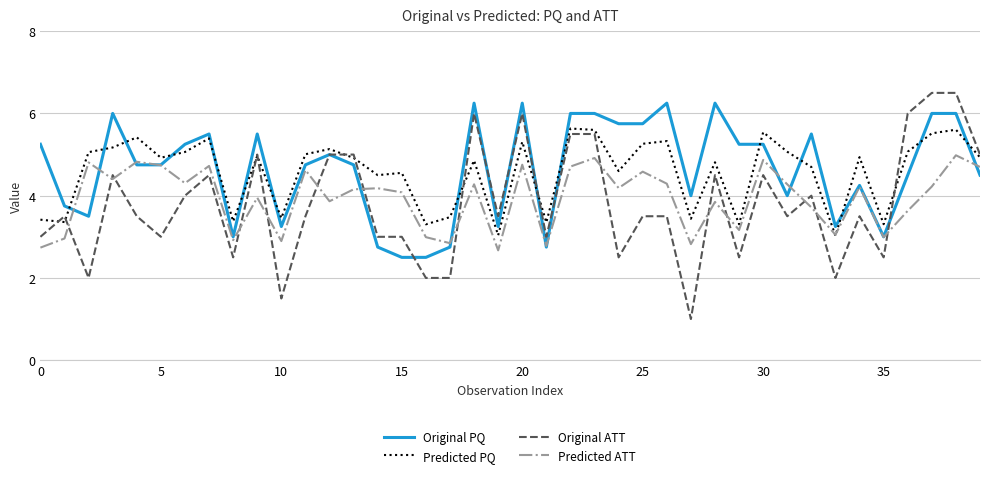

What is the greatest value displayed?

6.5